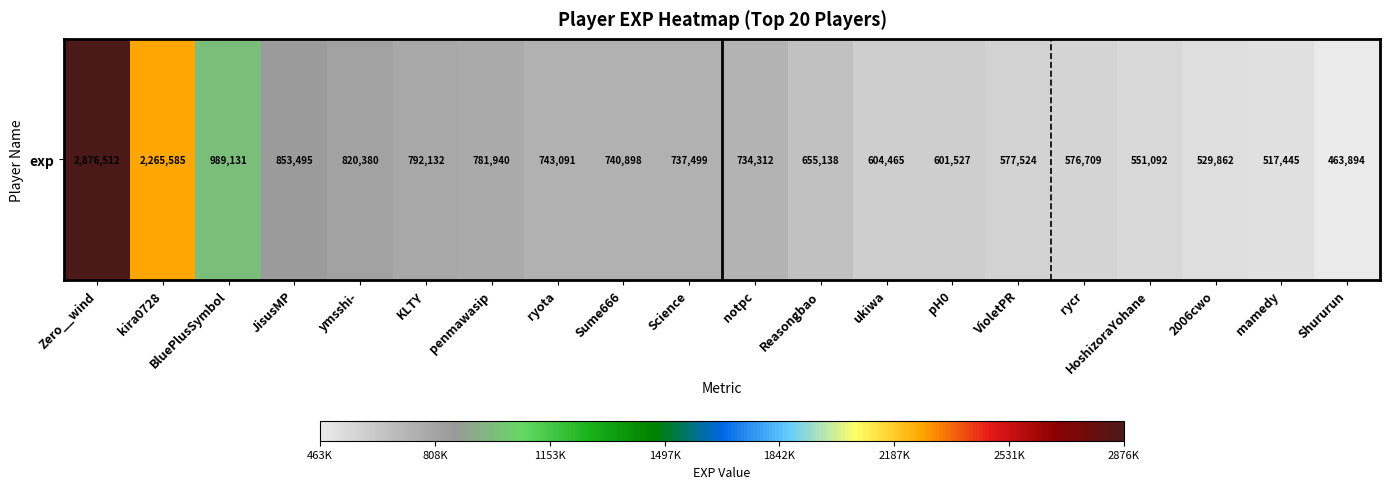

What is the ratio of the value at pH0 to the value at JisusMP?

0.7